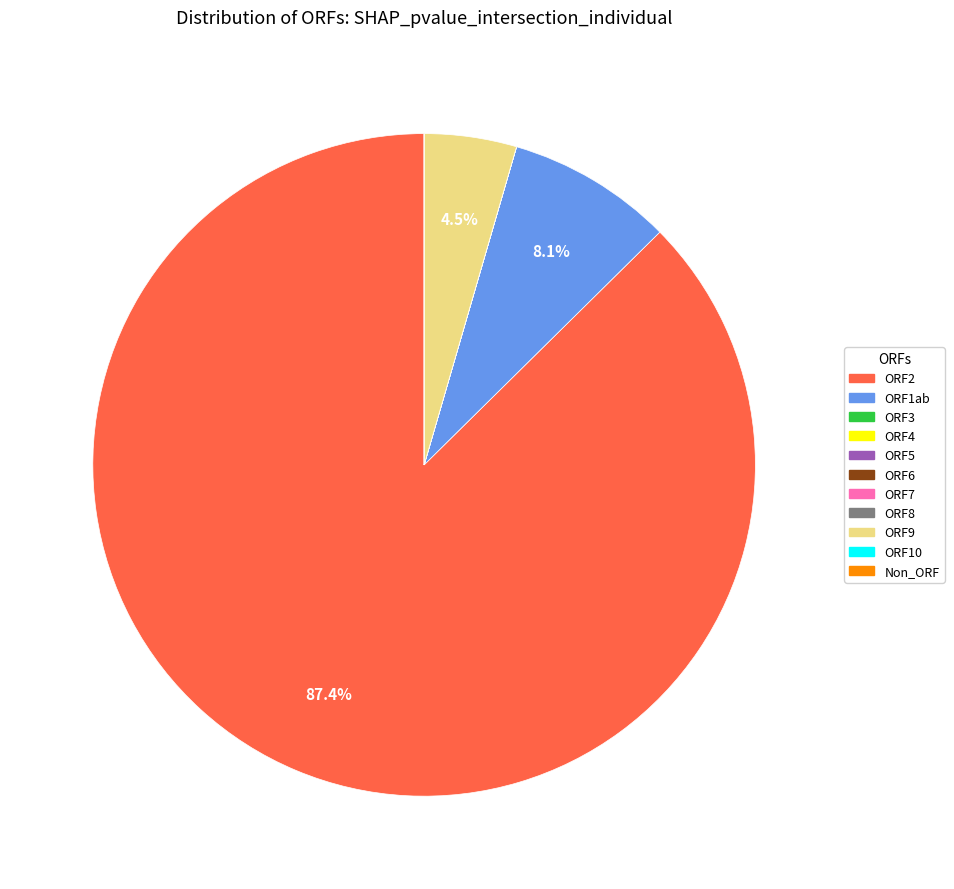

Is there any slice that represents more than half of the pie?

Yes